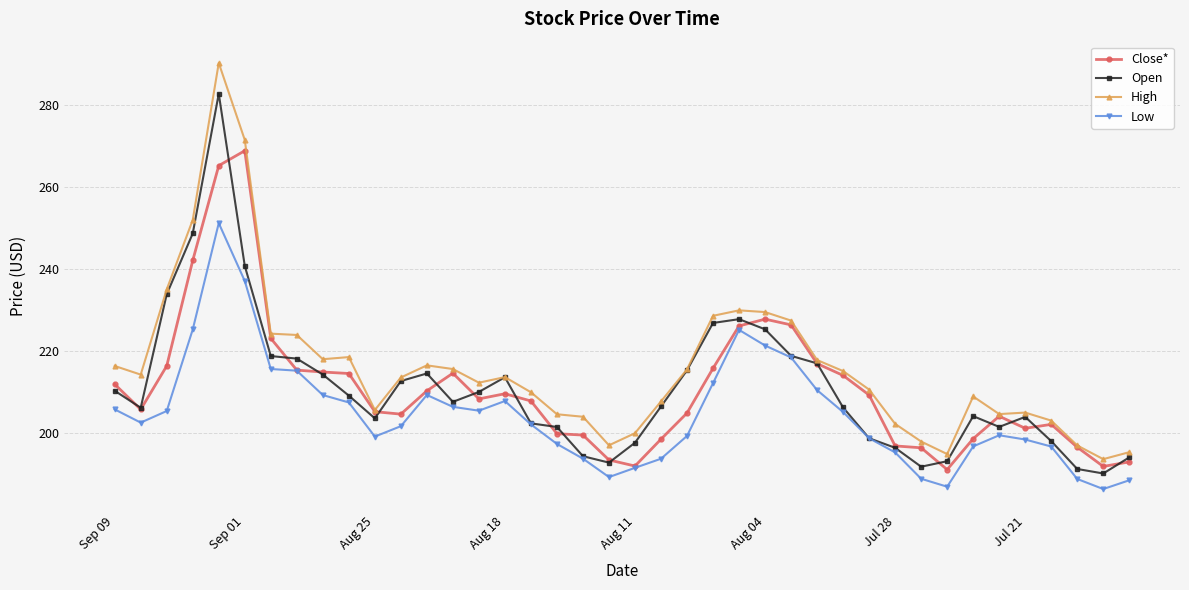

Which series has the largest range (max minus min)?

High